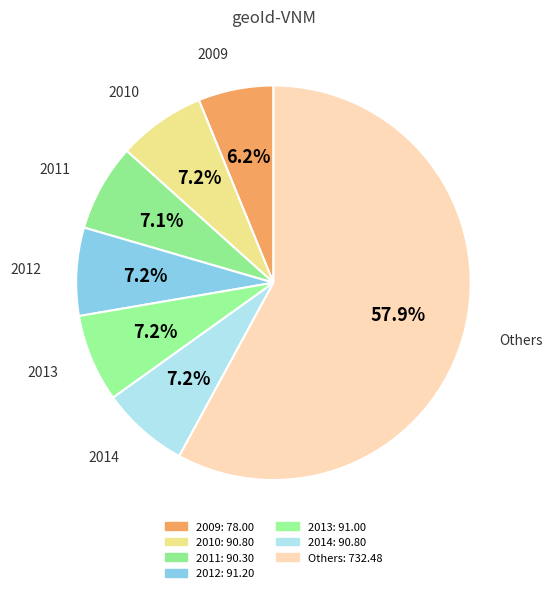

How many slices are in this pie chart?

7